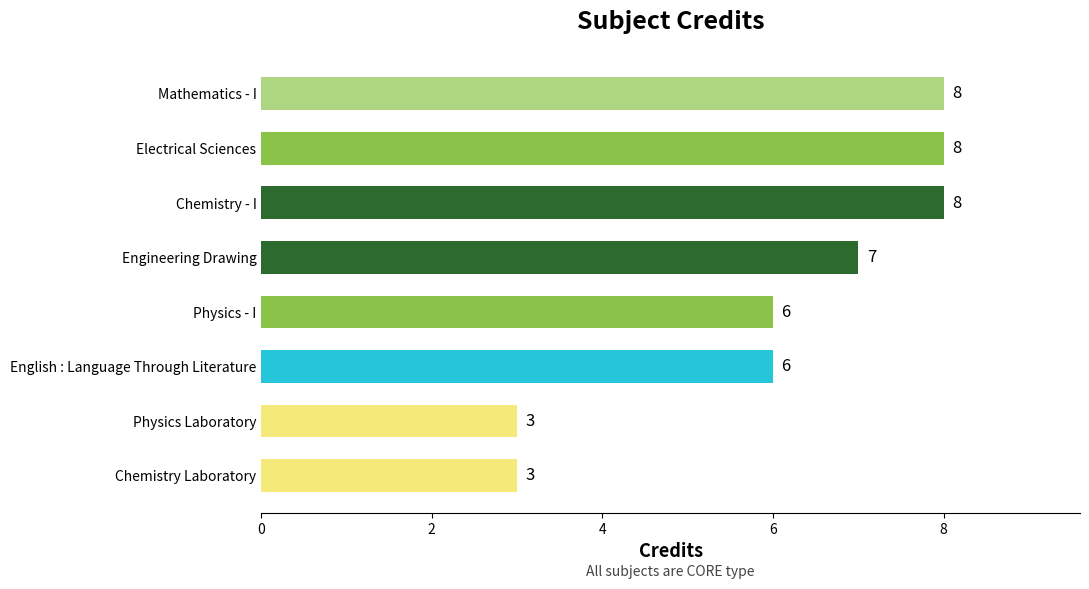

Approximately how many times larger is the value at Chemistry Laboratory compared to Electrical Sciences?

0.4